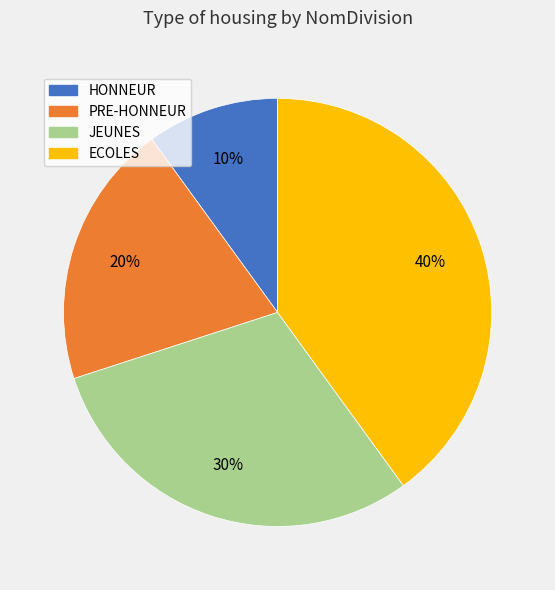

How many slices are in this pie chart?

4